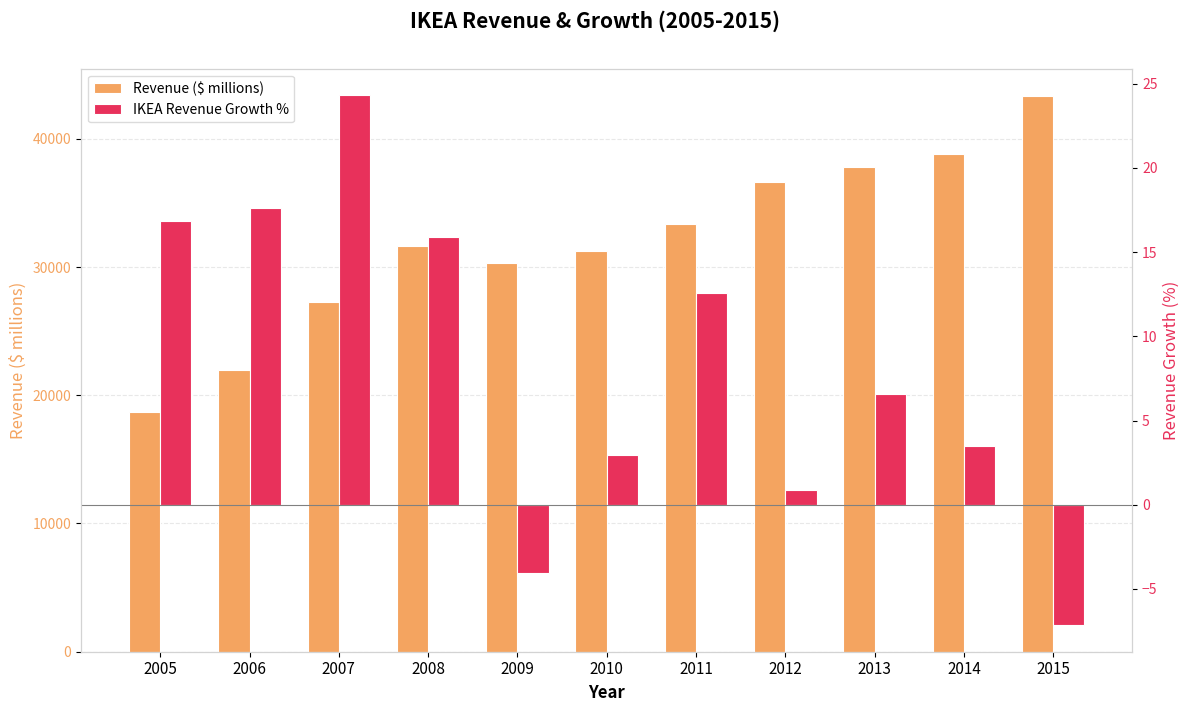

What is the average value of the IKEA Revenue Growth % series?

8.2